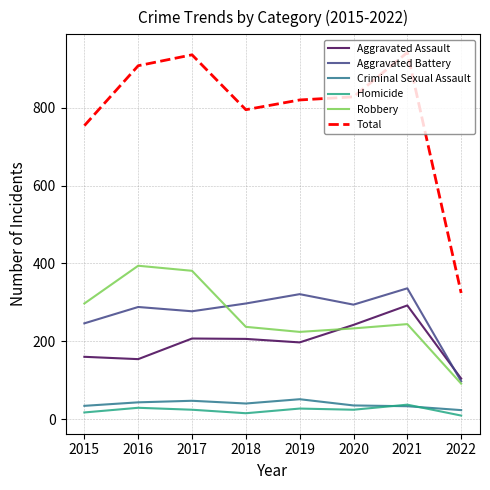

How many values in the Robbery series are below 244?

4